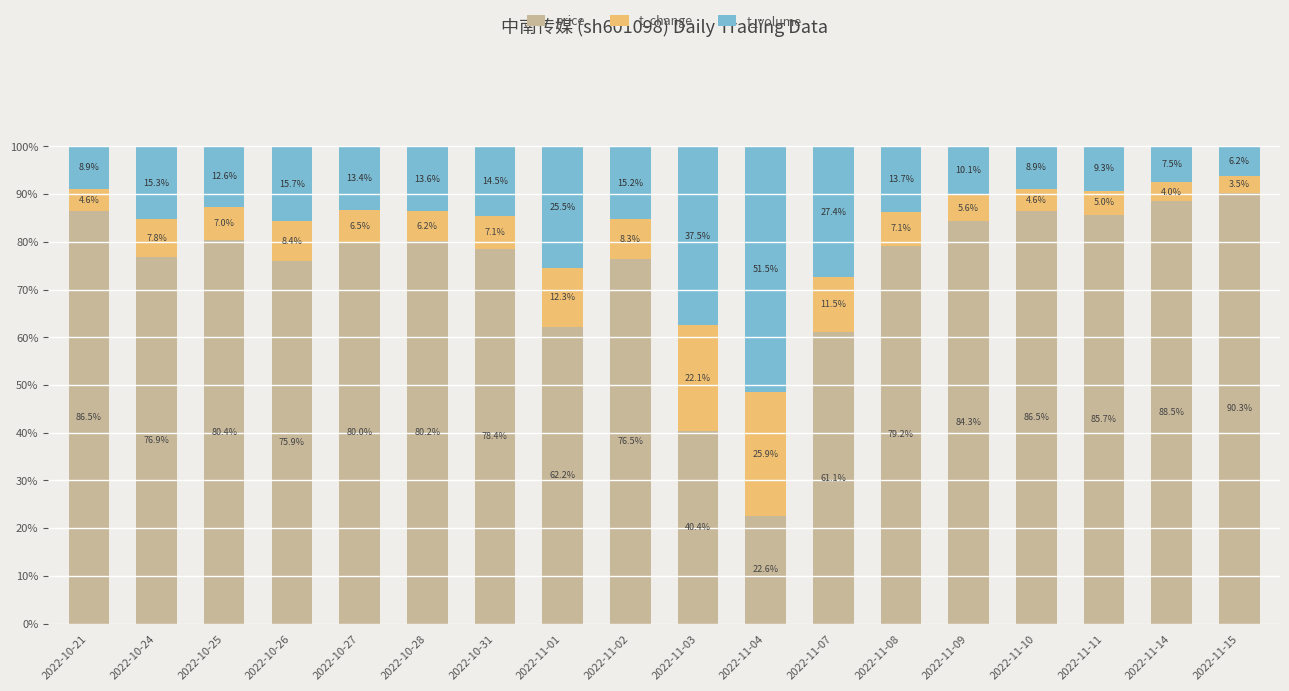

What is the total value across all series at 2022-10-31?

100.0